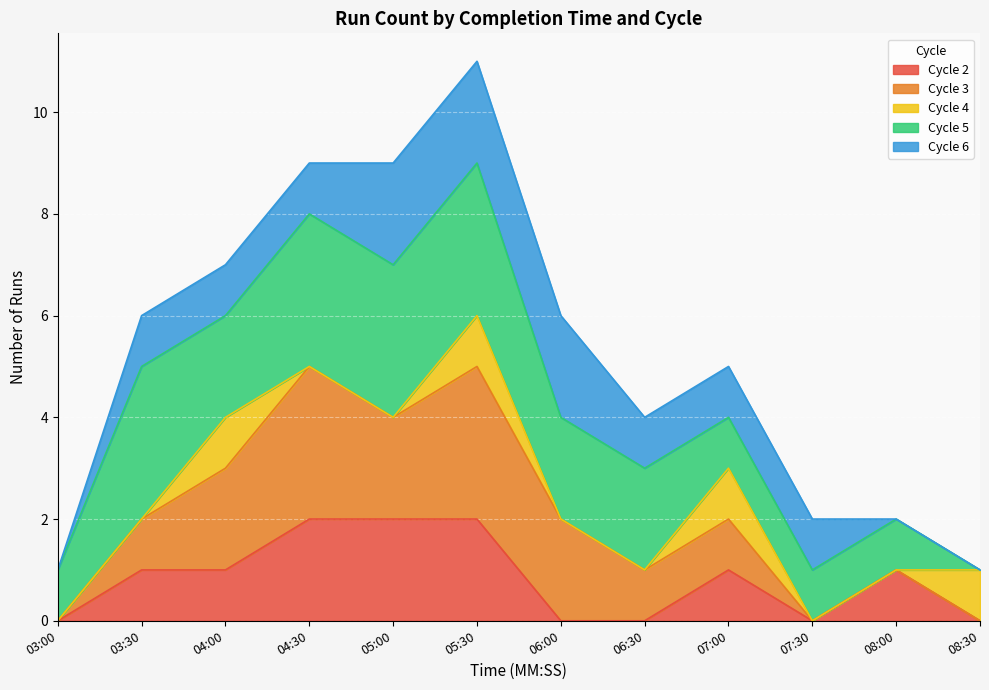

The value at 3 is 3. True or false?

True